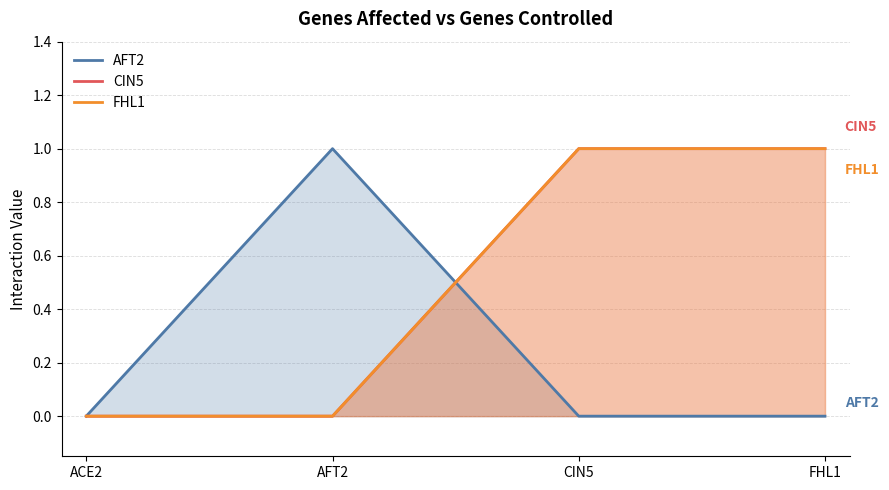

Does the chart display data point markers on the line(s)?

No